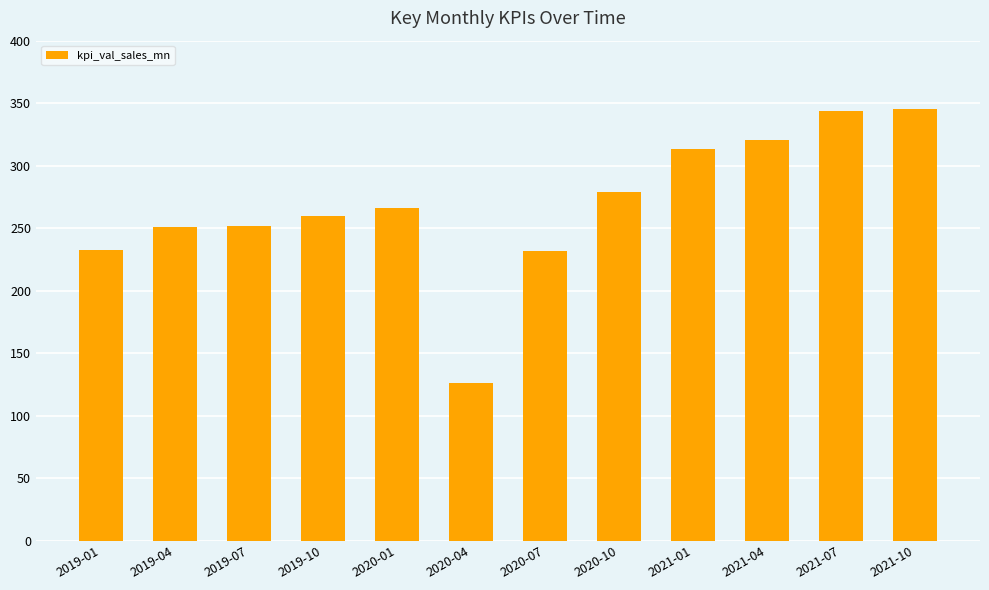

Which has a higher value, 2020-07 or 2019-04?

2019-04